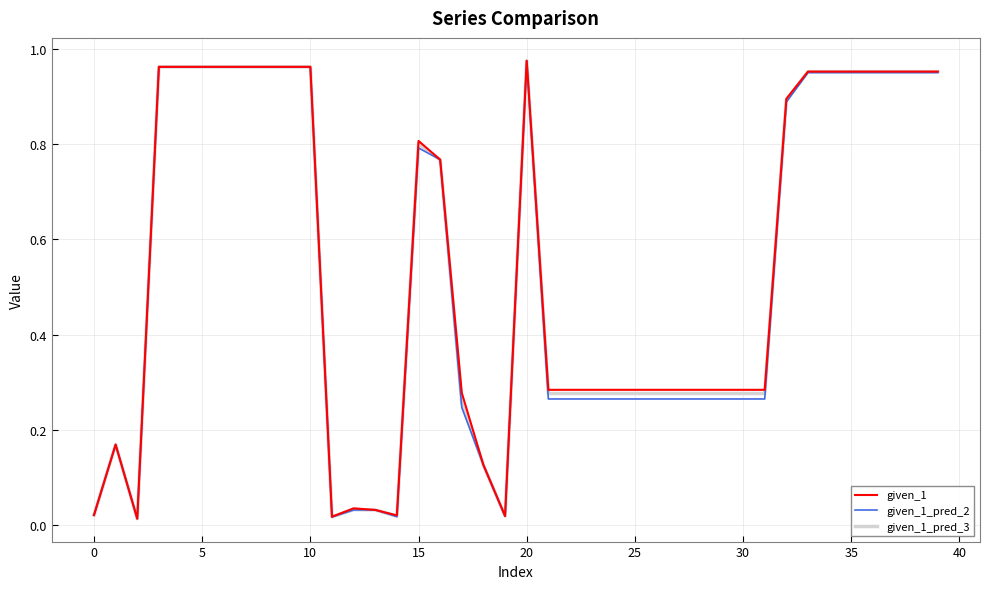

True or false: given_1_pred_3 and given_1 cross at least once.

False